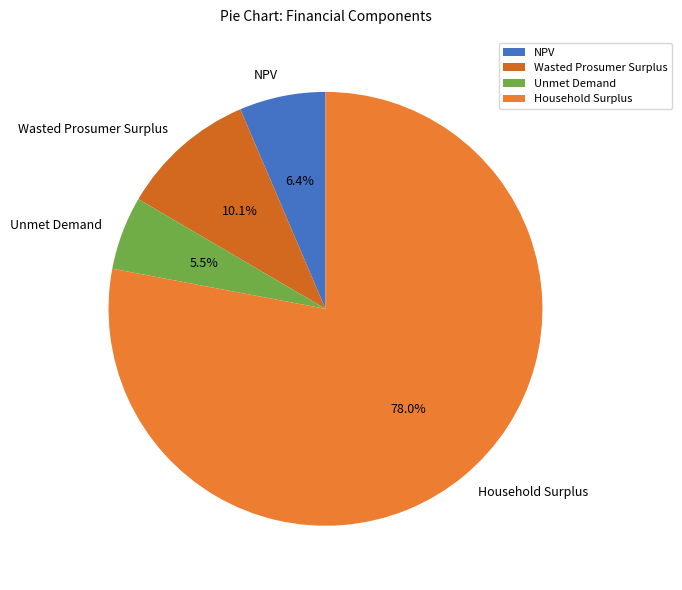

What is the largest slice in the pie chart?

Household Surplus